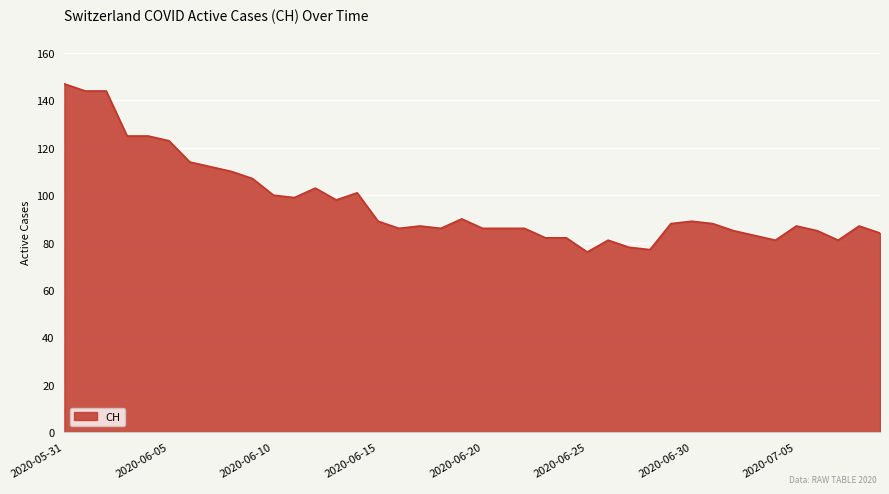

What is the difference between the maximum and minimum values?

71